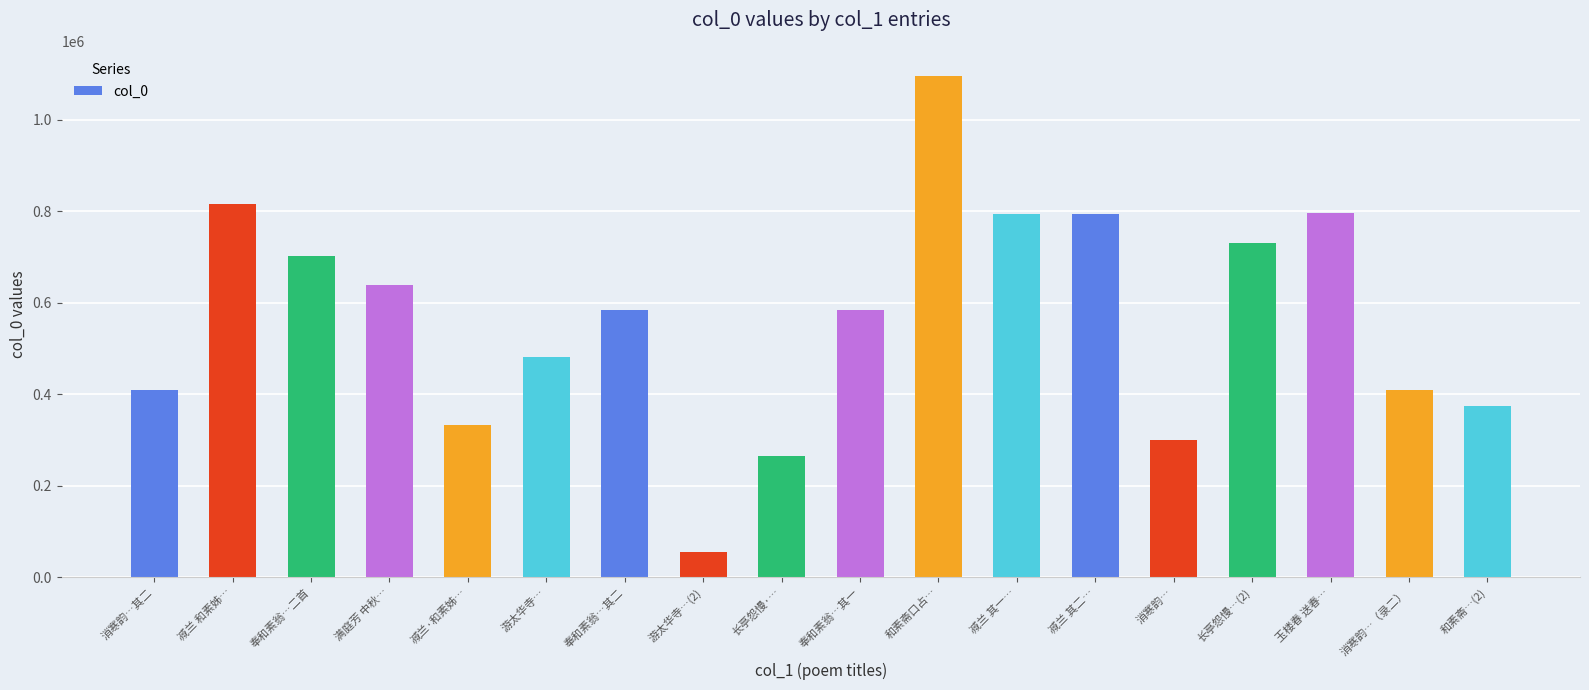

What is the change in value from 奉和素翁…其一 to 消寒韵…（录二）?

-175716